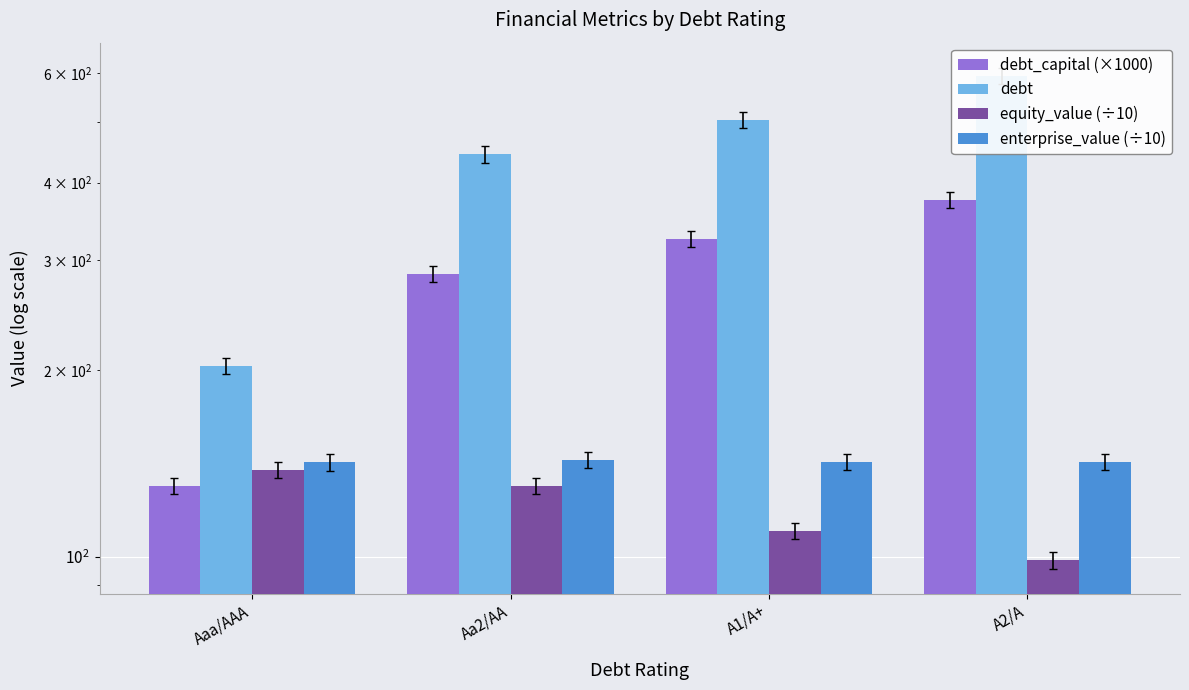

What is the sum of all equity_value (÷10) values?

477.1